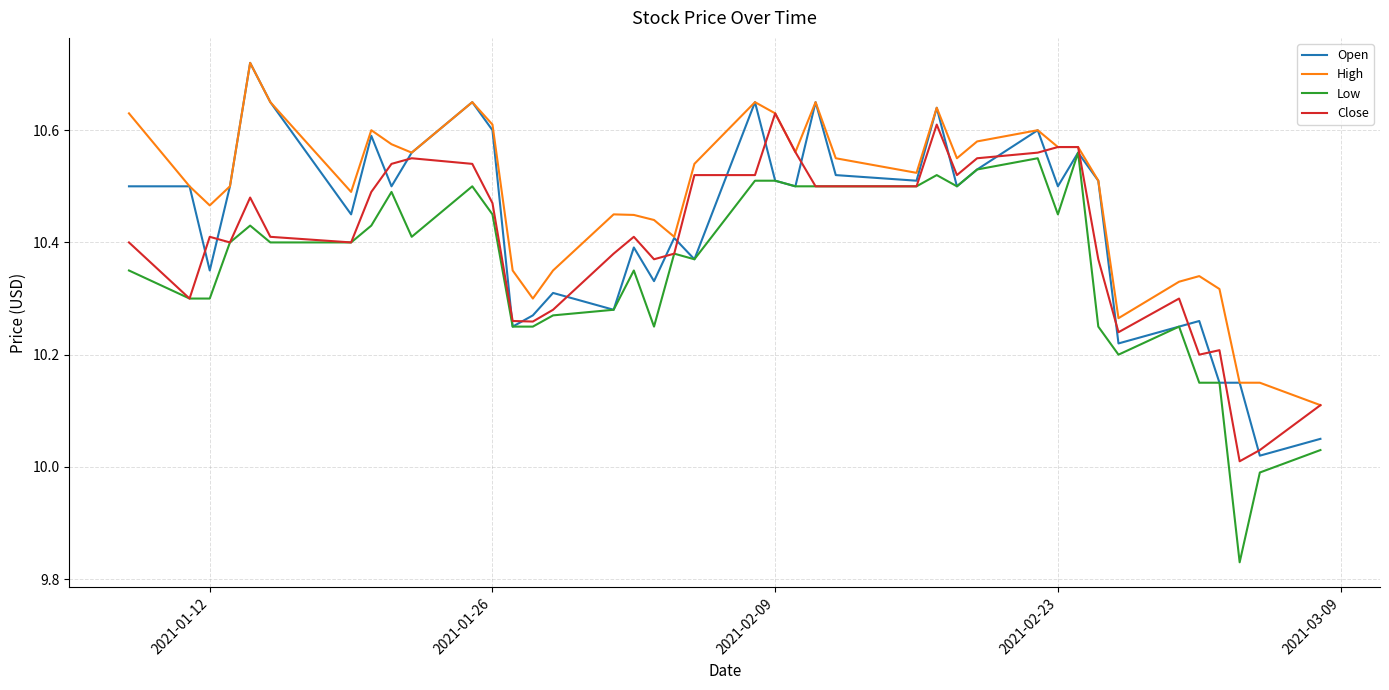

Does the chart have visible grid lines?

Yes